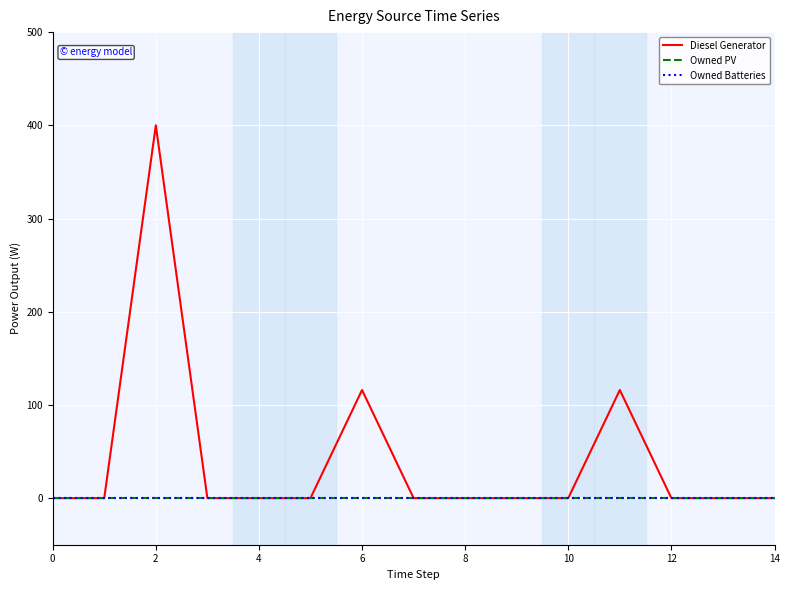

Is this an area chart (filled region under the line)?

No